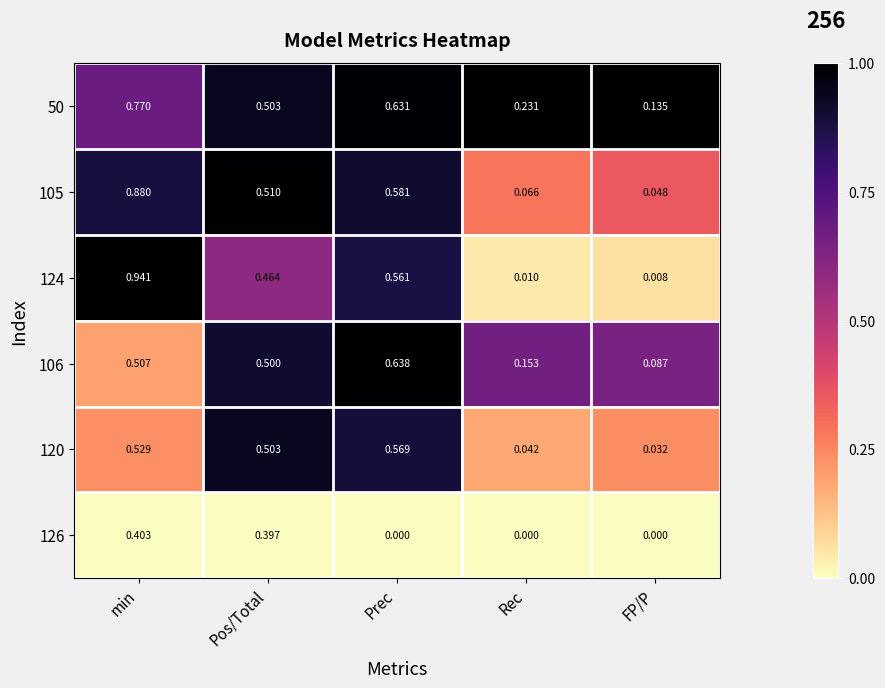

List the labels in order of 120 value, largest first.

Prec, min, Pos/Total, Rec, FP/P